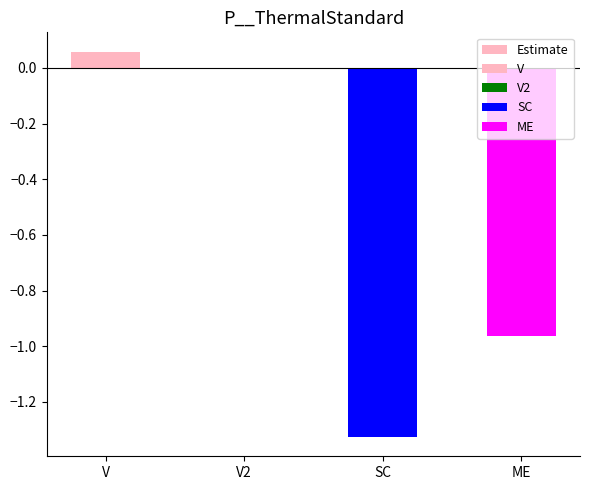

What is the maximum value shown in the chart?

0.1